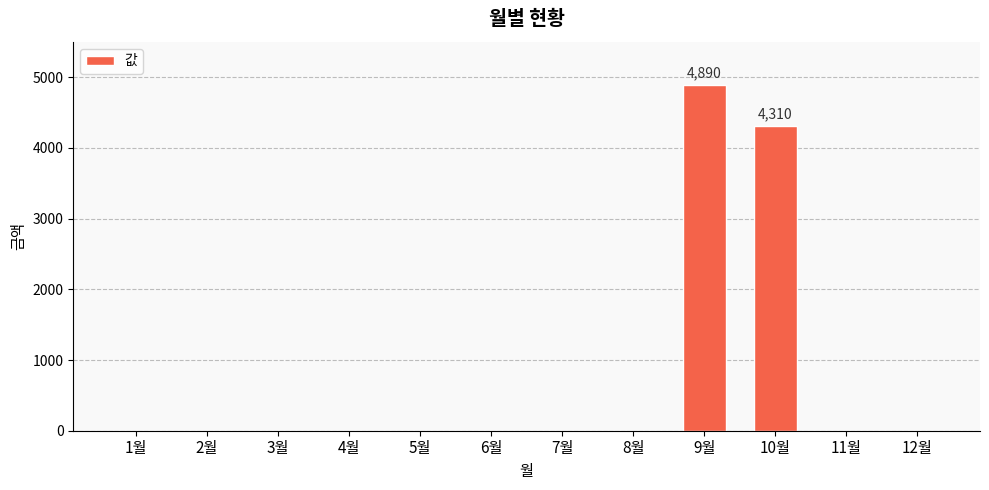

Is it true that the value at 1월 is 0?

True